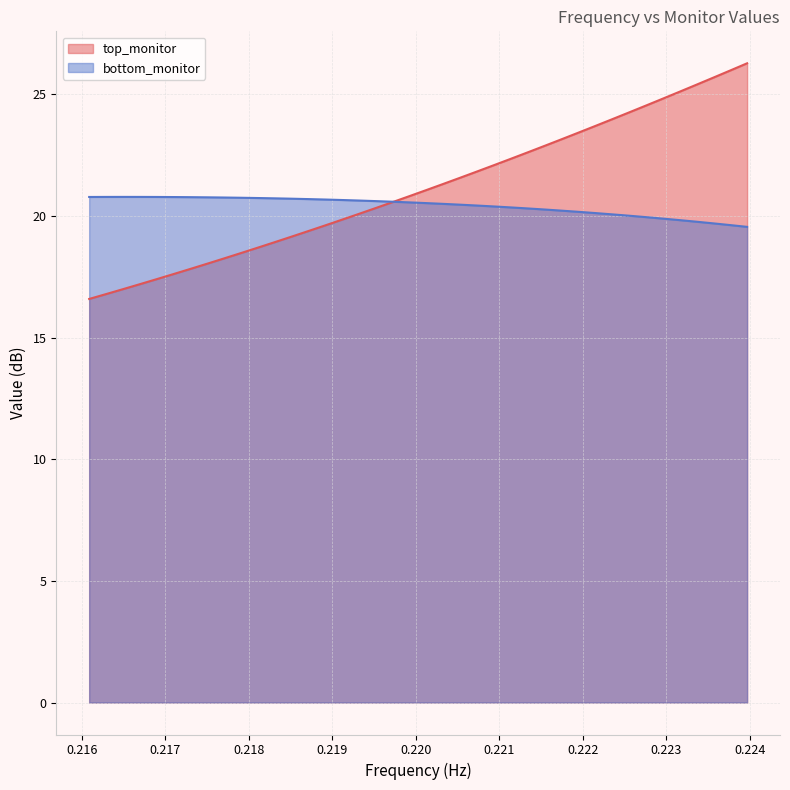

What is the highest value of the top_monitor series?

26.3